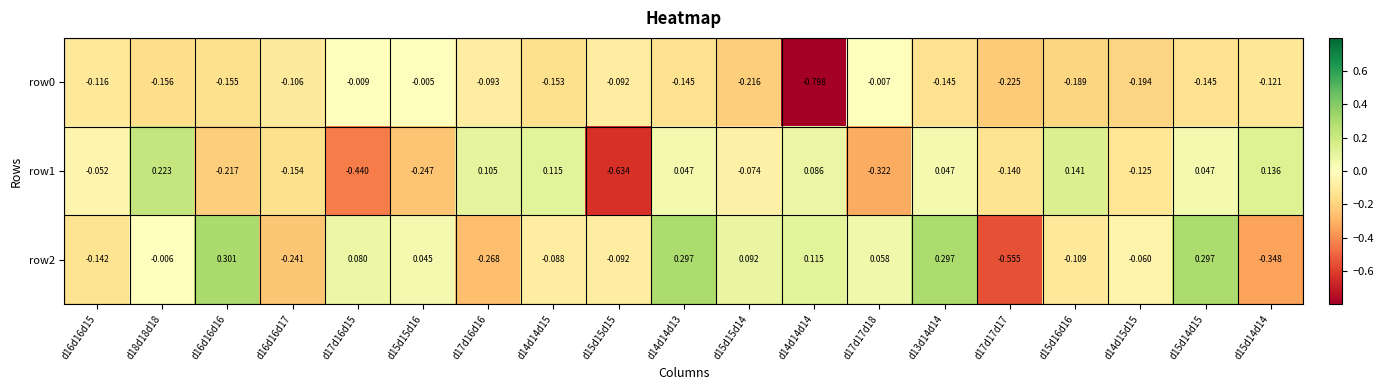

Between d15d15d14 and d17d17d18, which series saw the biggest shift?

row1